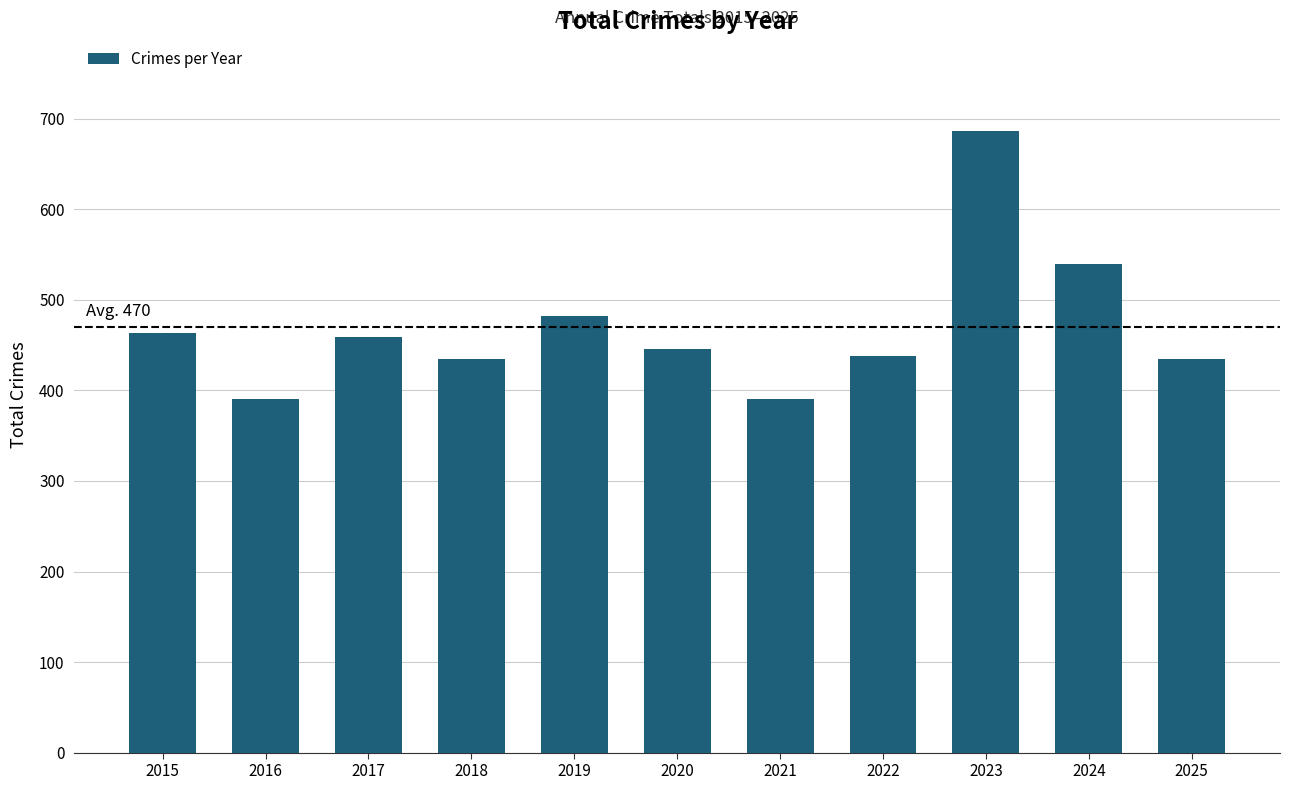

Which category has the highest value across all series?

2023